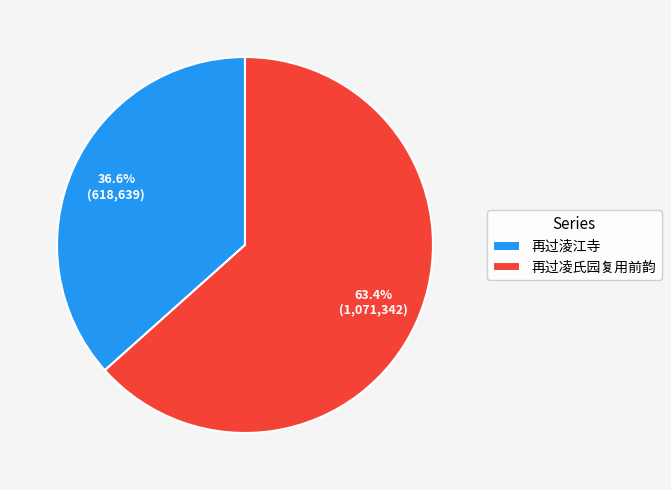

Is it true that 再过淩江寺 is 46% of the pie?

False